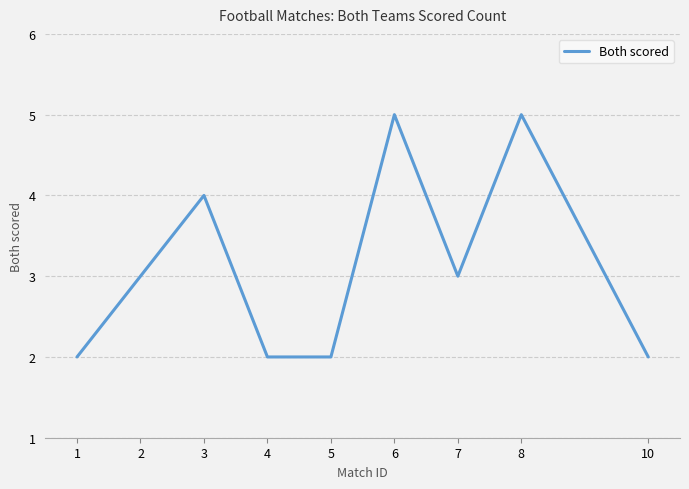

True or false: there are more than 0 points higher than both neighbors.

True